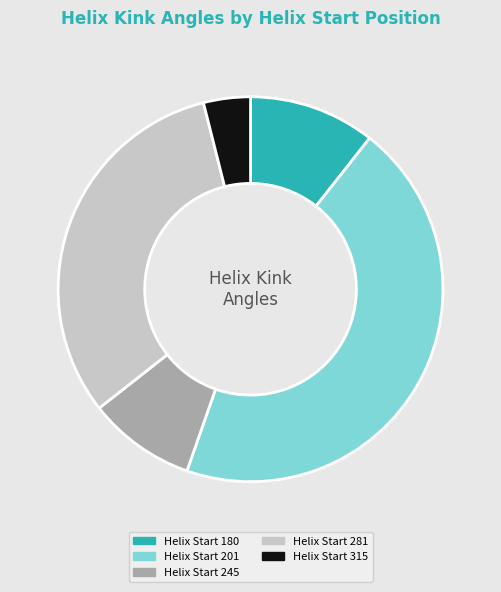

Is there any slice that represents more than half of the pie?

No